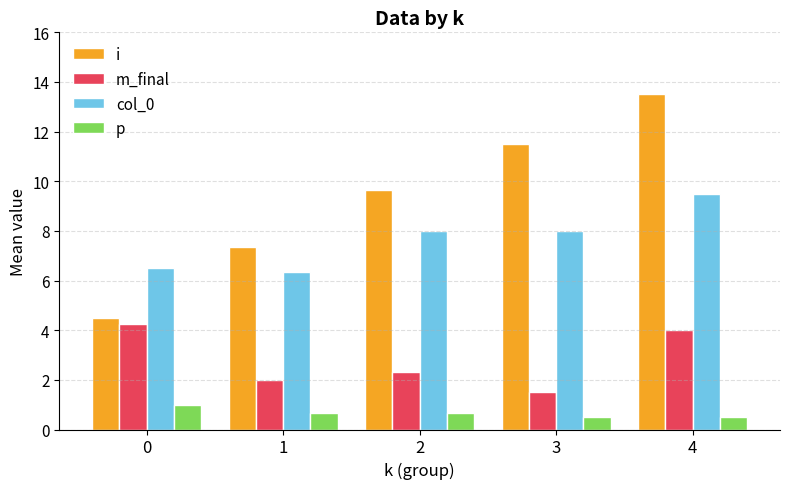

What is the smallest value displayed?

0.5